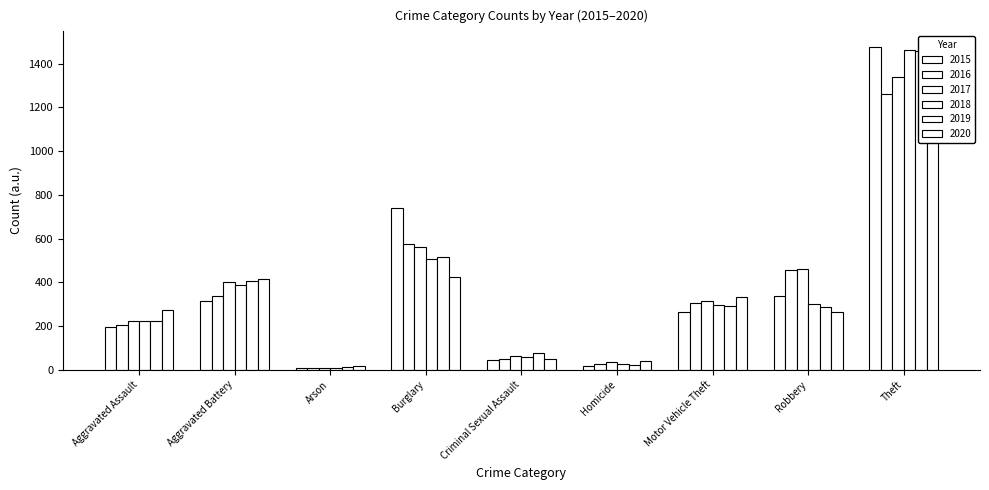

Are the bars horizontal?

No